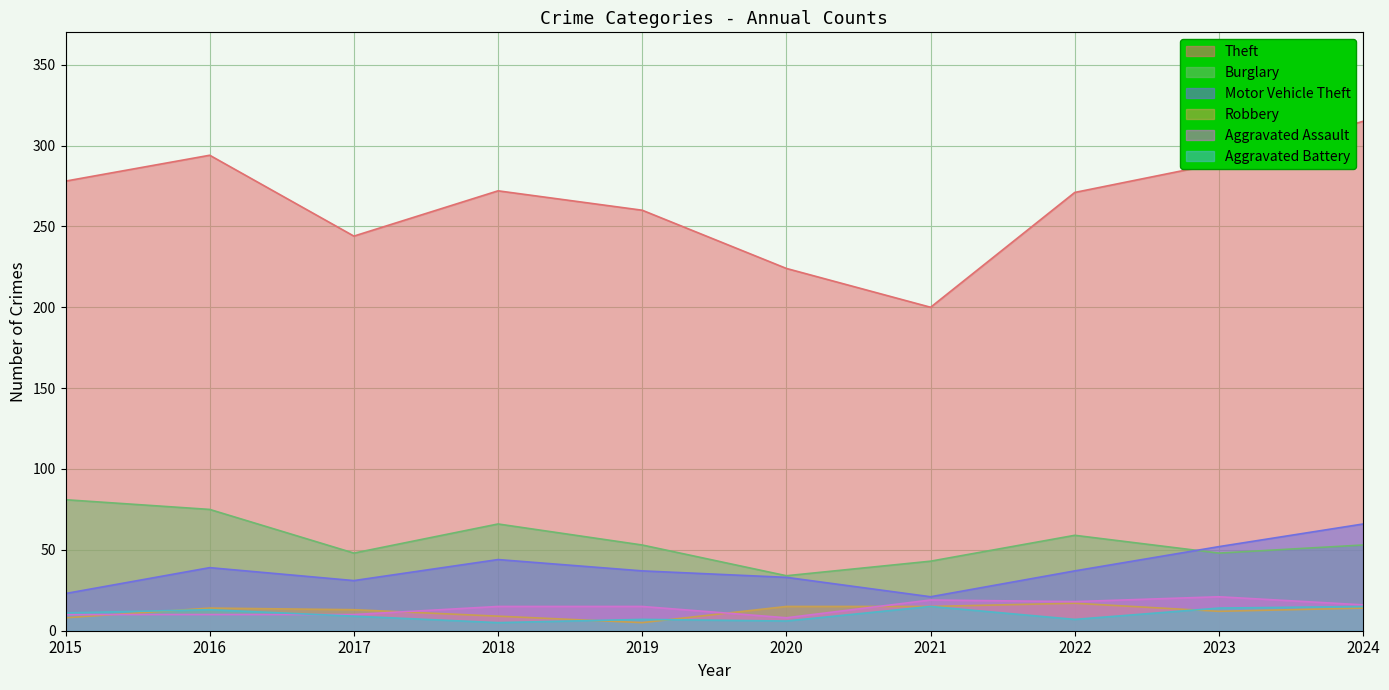

True or false: Aggravated Battery and Theft intersect in this chart.

False